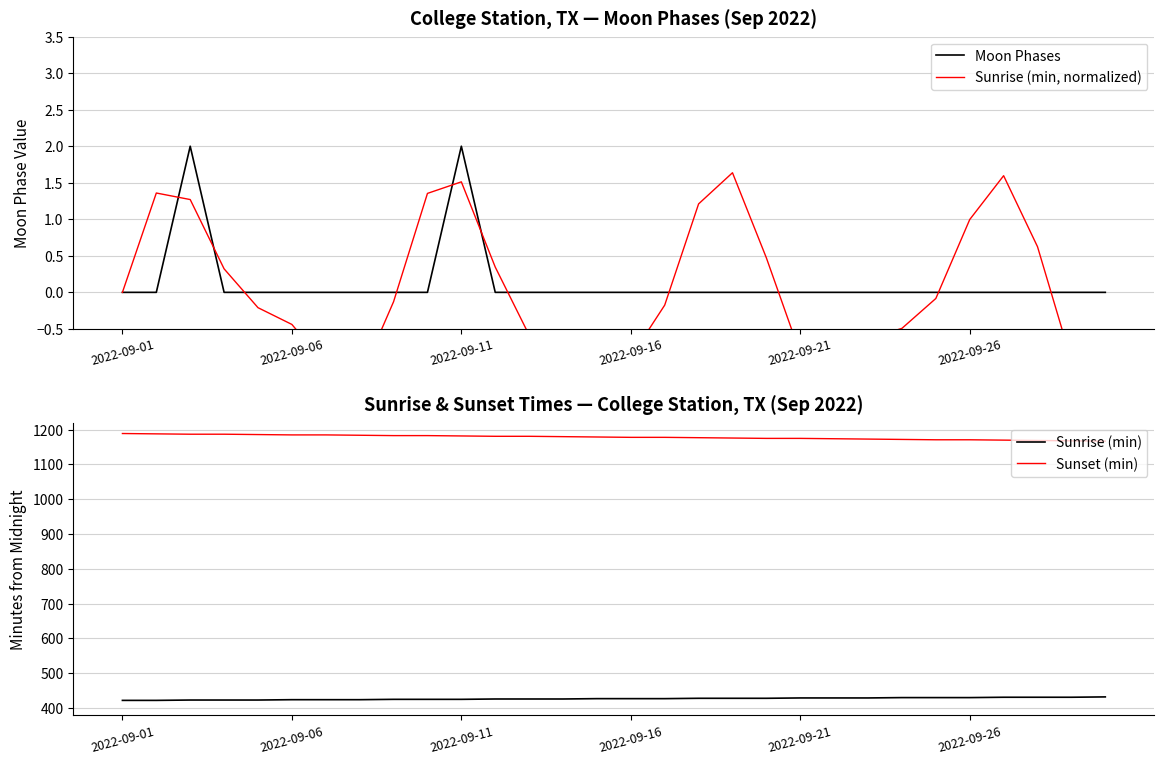

At how many categories does at least one series exceed 1049?

30